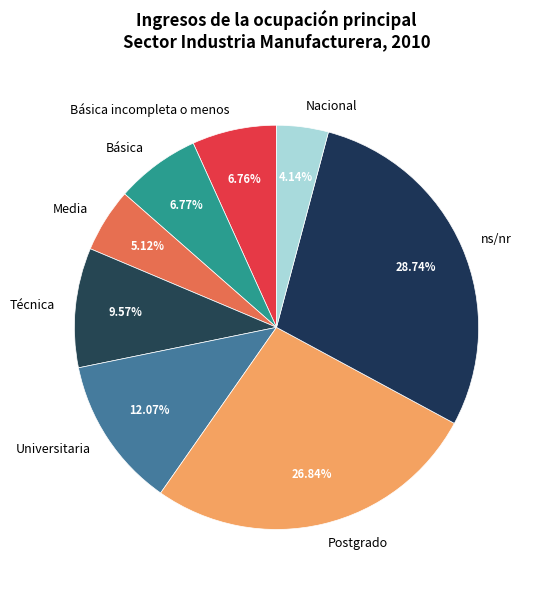

Is there any slice that represents more than half of the pie?

No